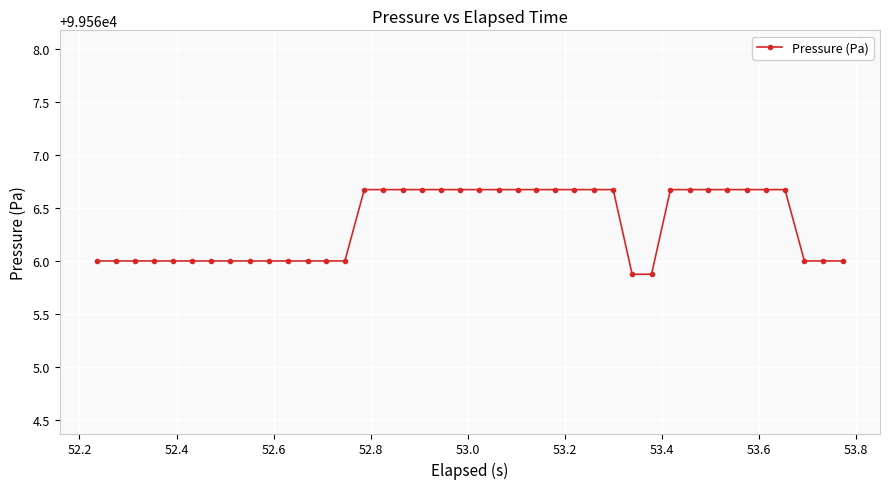

What is the sum of all values?

3982653.9